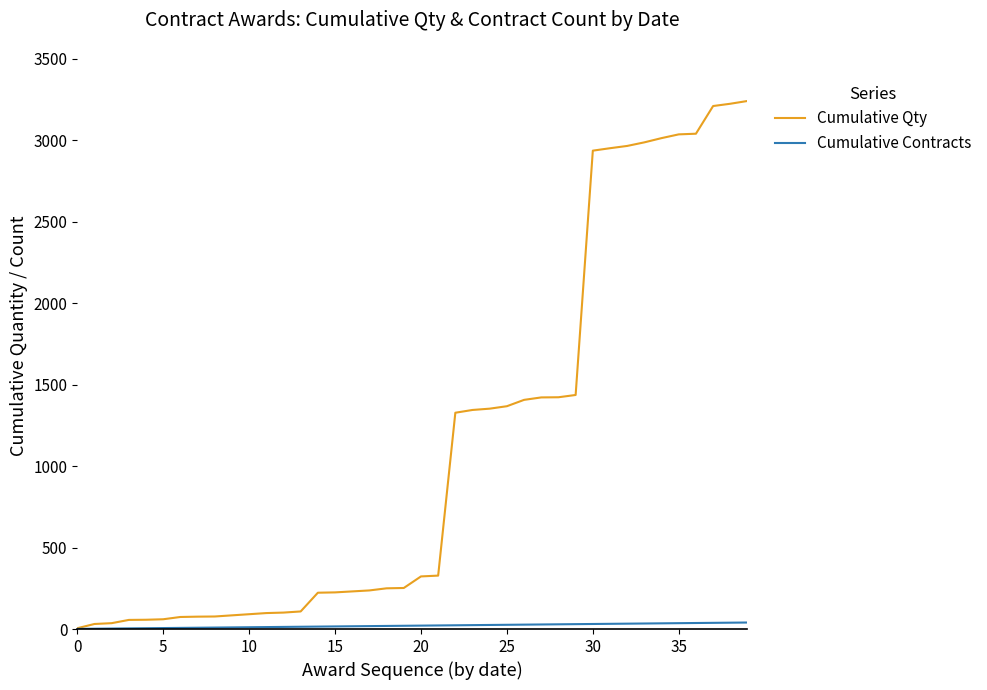

Which series has the widest spread of values?

Cumulative Qty